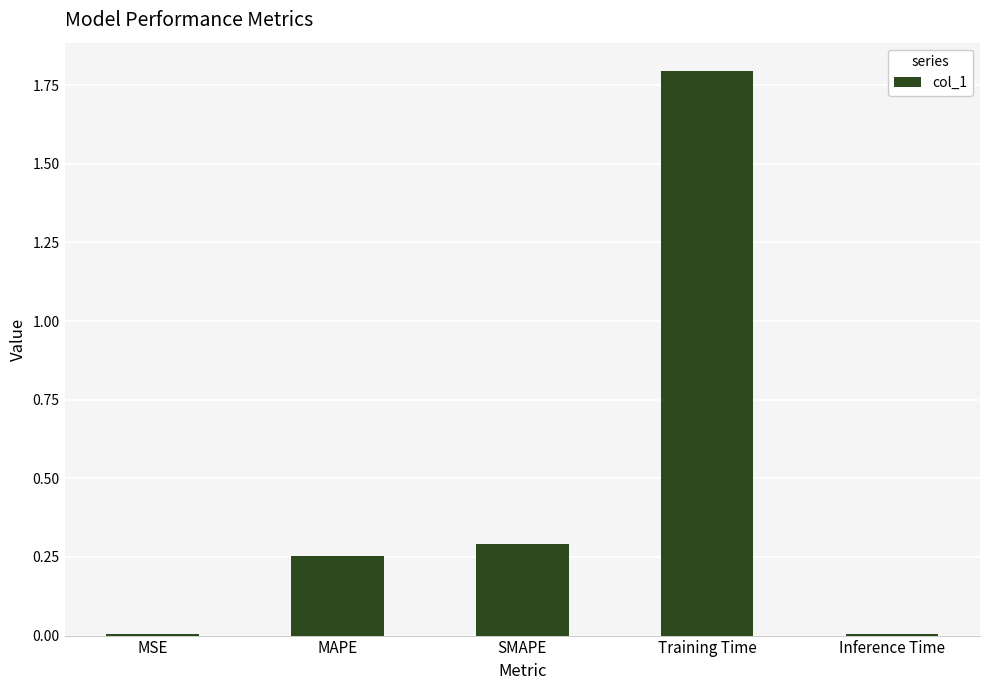

Which has a higher value, Inference Time or Training Time?

Training Time